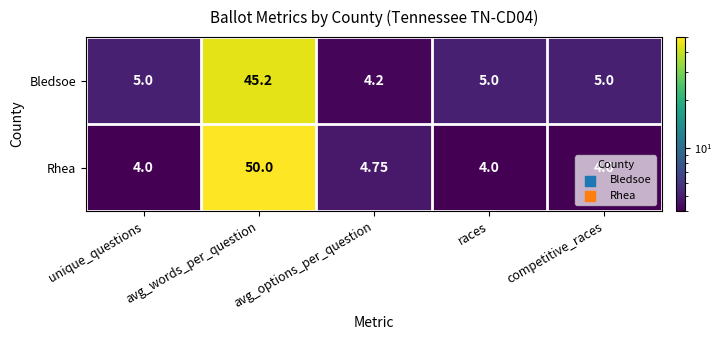

Which series has the largest range (max minus min)?

Rhea